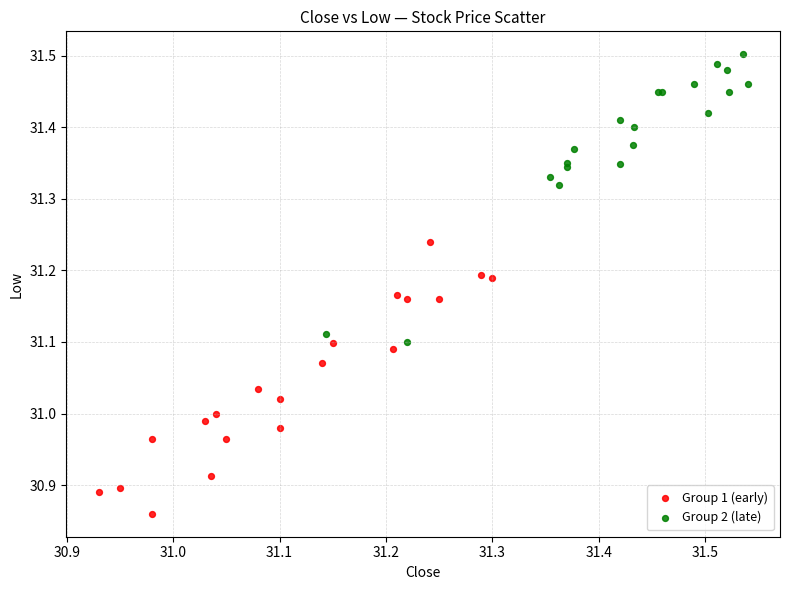

Which series has the largest Y range (max minus min)?

Group 2 (late)